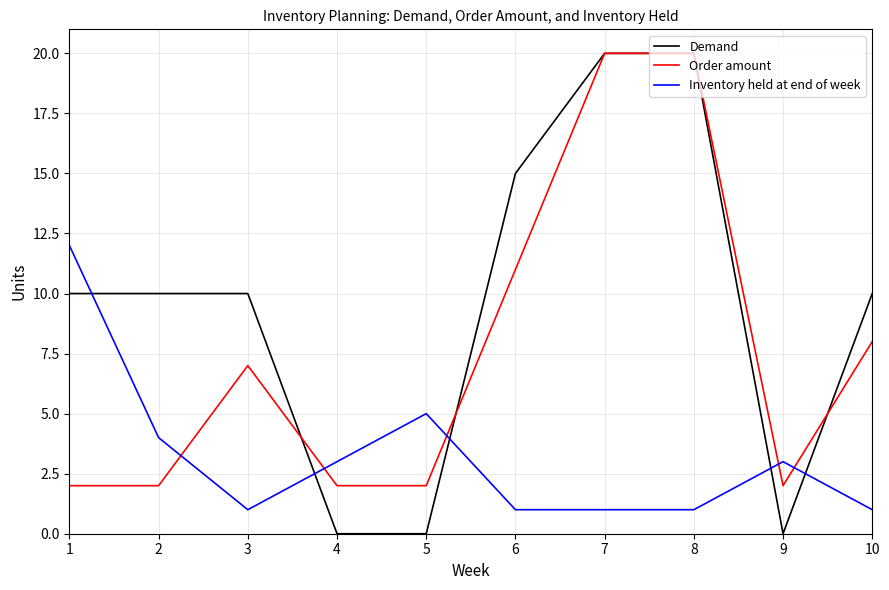

Between 7 and 10, which series saw the biggest shift?

Order amount